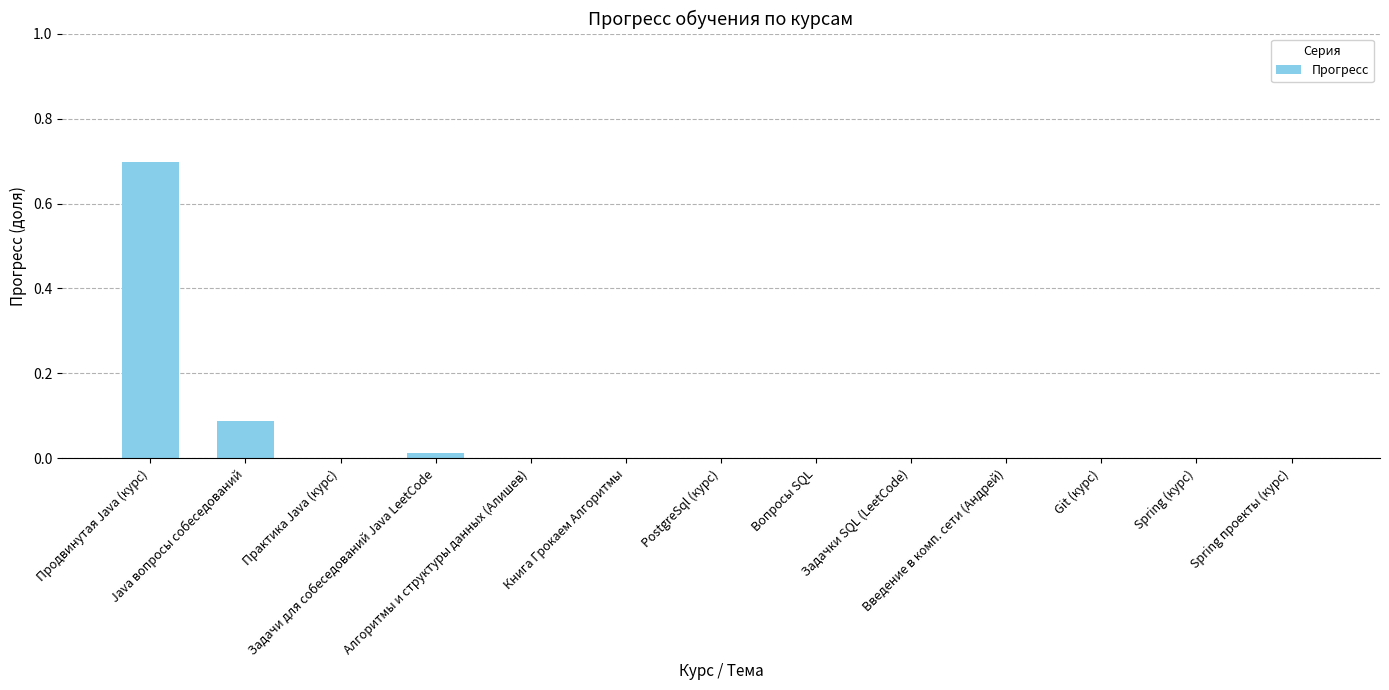

What is the greatest value displayed?

0.7